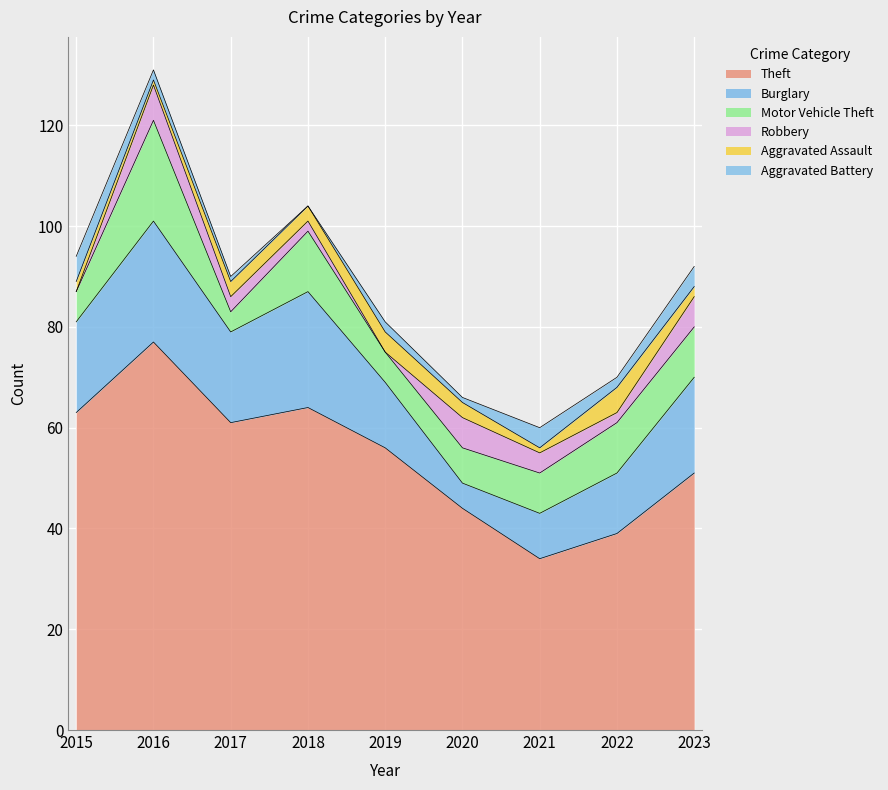

At which label does Aggravated Assault first exceed 3?

2019